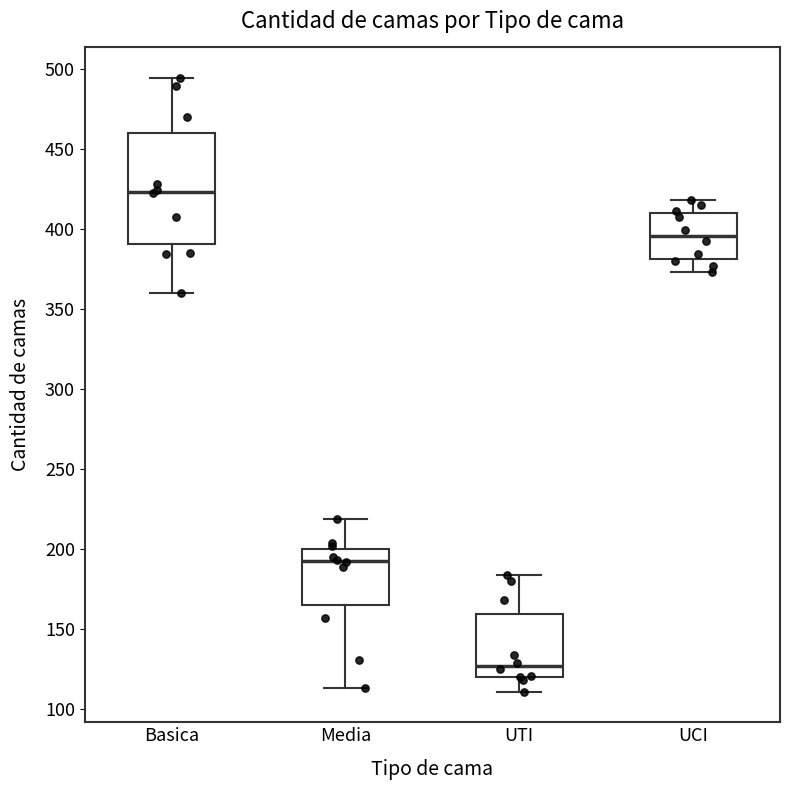

Reading left to right, transcribe this box plot: for each box, give where its median line is, the range the box spans, and where its two whiskers end, as read against the y-axis. The values are not printed on the chart, so give them approximately, as read against the axis.

Basica: median 425, box 390 to 460, whiskers 360 to 495
Media: median 195, box 165 to 200, whiskers 115 to 220
UTI: median 125, box 120 to 160, whiskers 110 to 185
UCI: median 395, box 380 to 410, whiskers 375 to 420